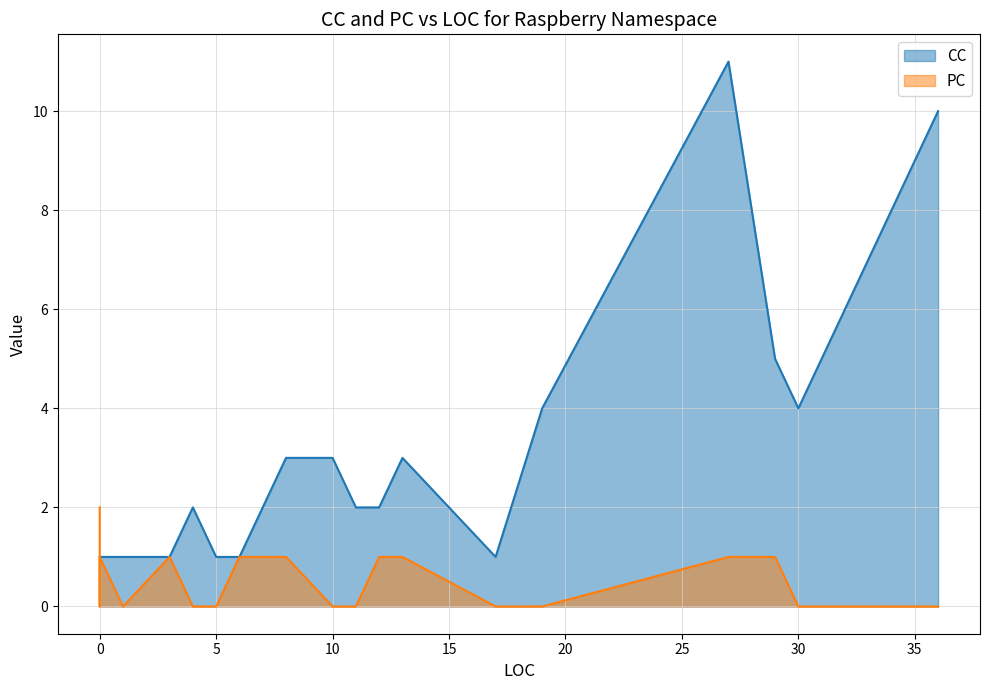

What is the difference between the maximum and minimum values in the CC series?

10